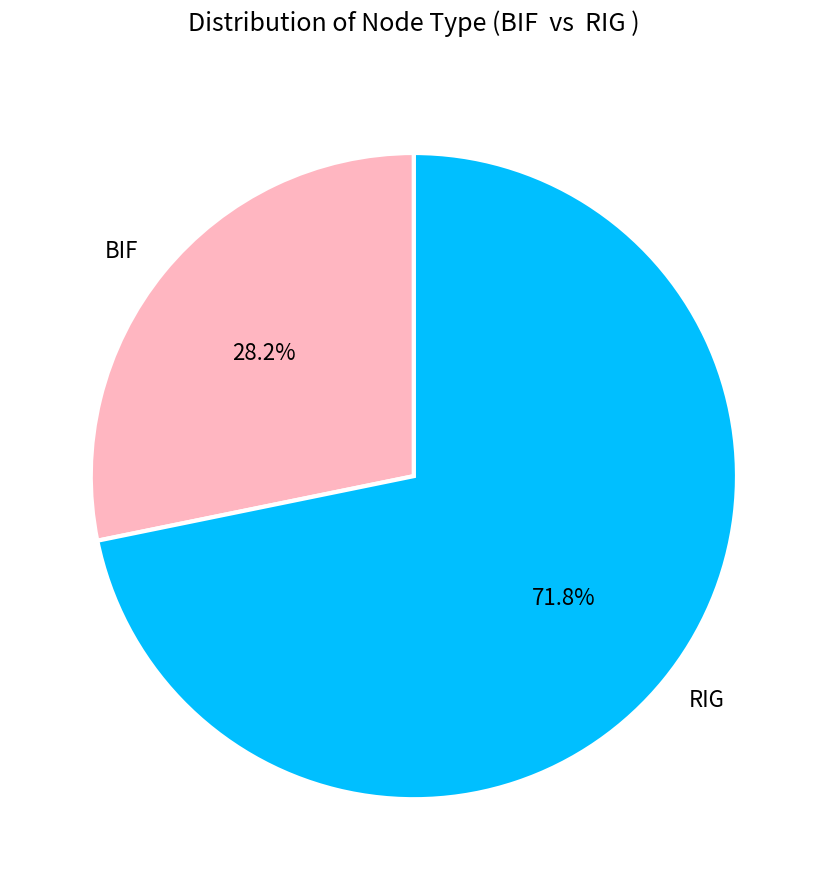

Which slice is the smallest?

BIF